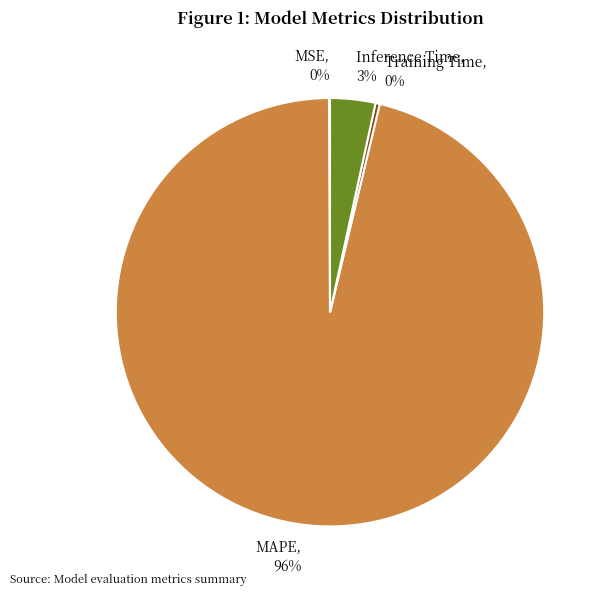

Combined, do MAPE and Inference Time account for over 50%?

Yes